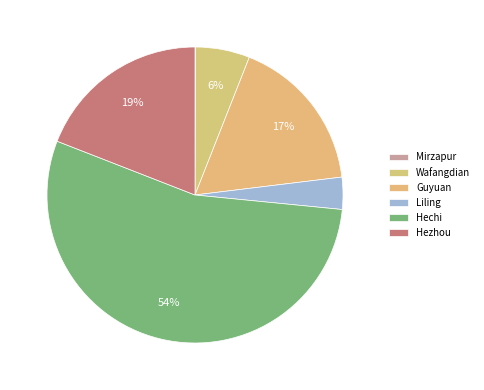

What is the total percentage of Wafangdian and Mirzapur?

6.0%